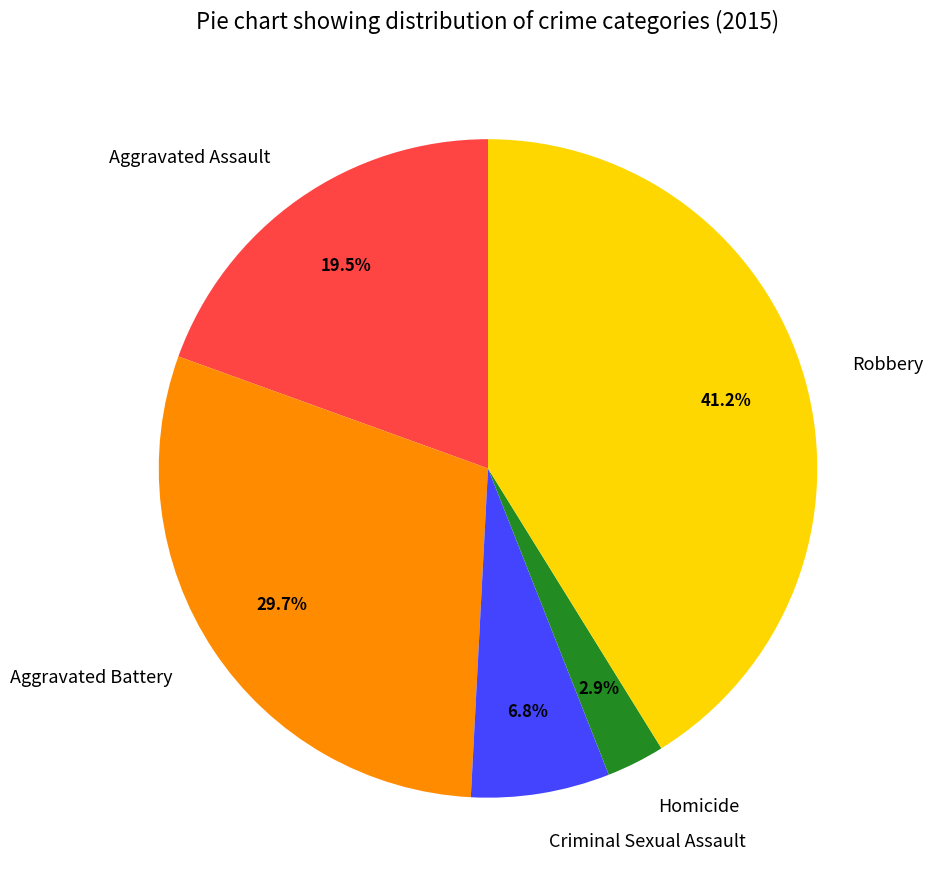

What percentage is NOT represented by Criminal Sexual Assault?

93.2%